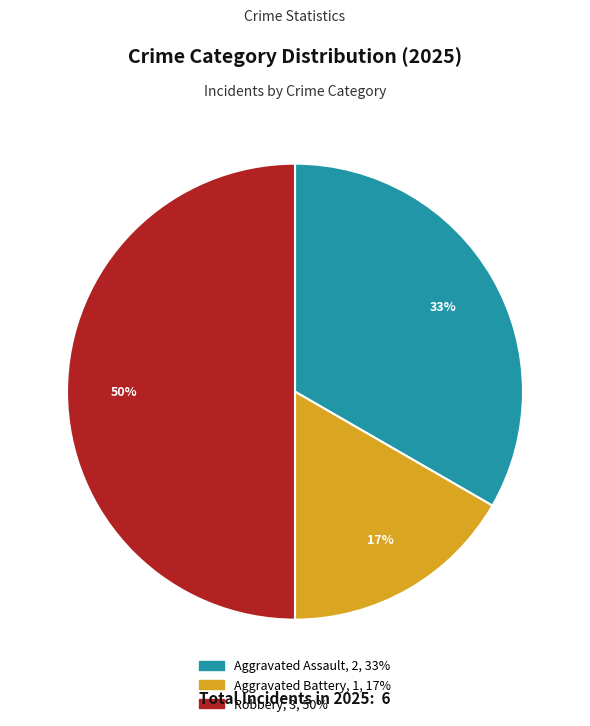

What is the ratio of the value at Aggravated Battery to the value at Robbery?

0.3